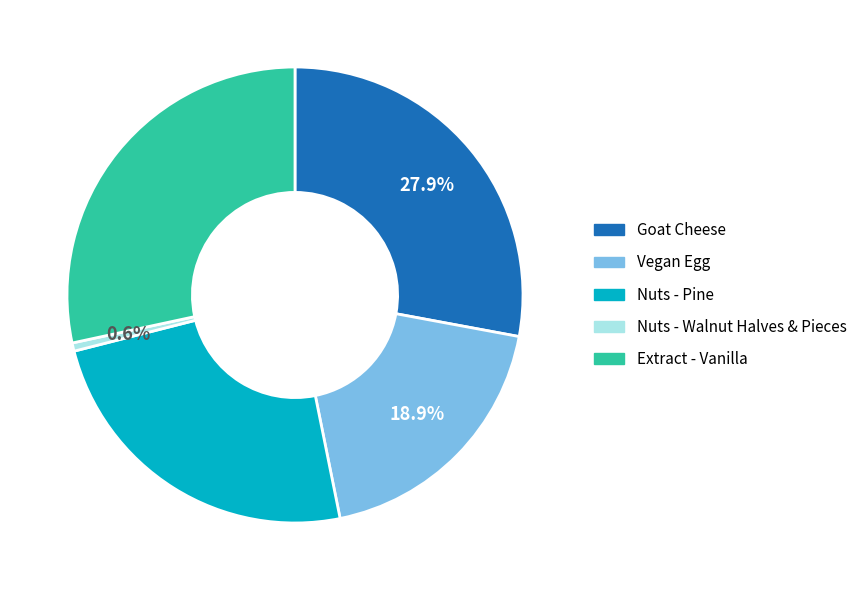

What is the smallest slice in the pie chart?

Nuts - Walnut Halves & Pieces